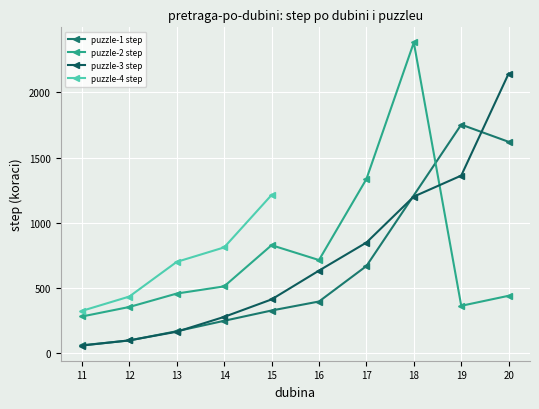

Which category has the lowest value across all series?

11